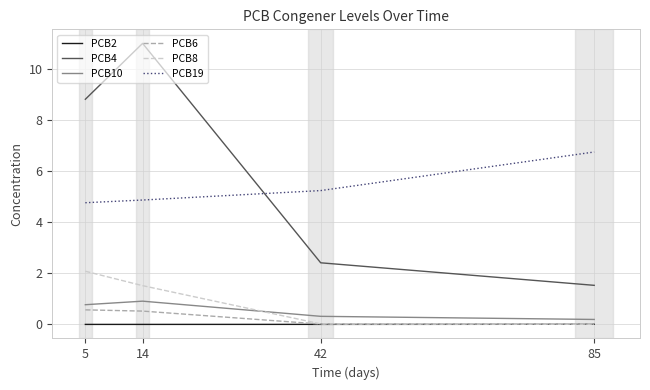

At which label is PCB4 closest to 6?

5